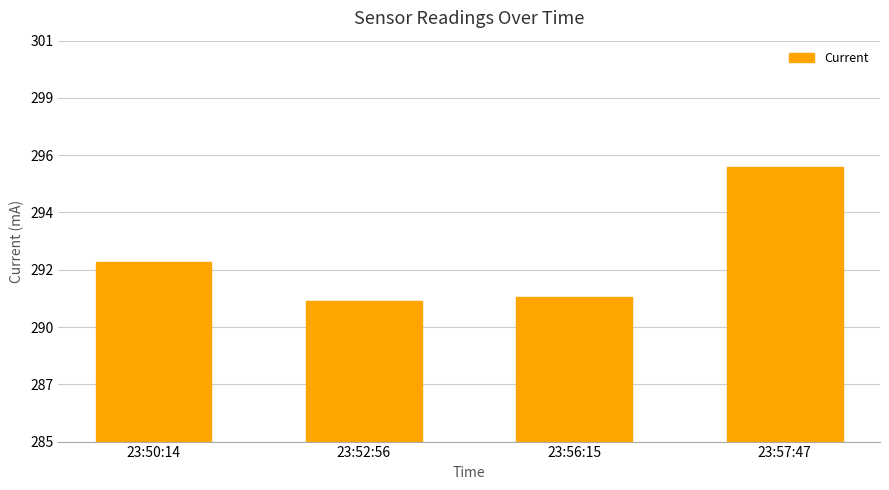

List the labels in order of value, smallest first.

23:52:56, 23:56:15, 23:50:14, 23:57:47